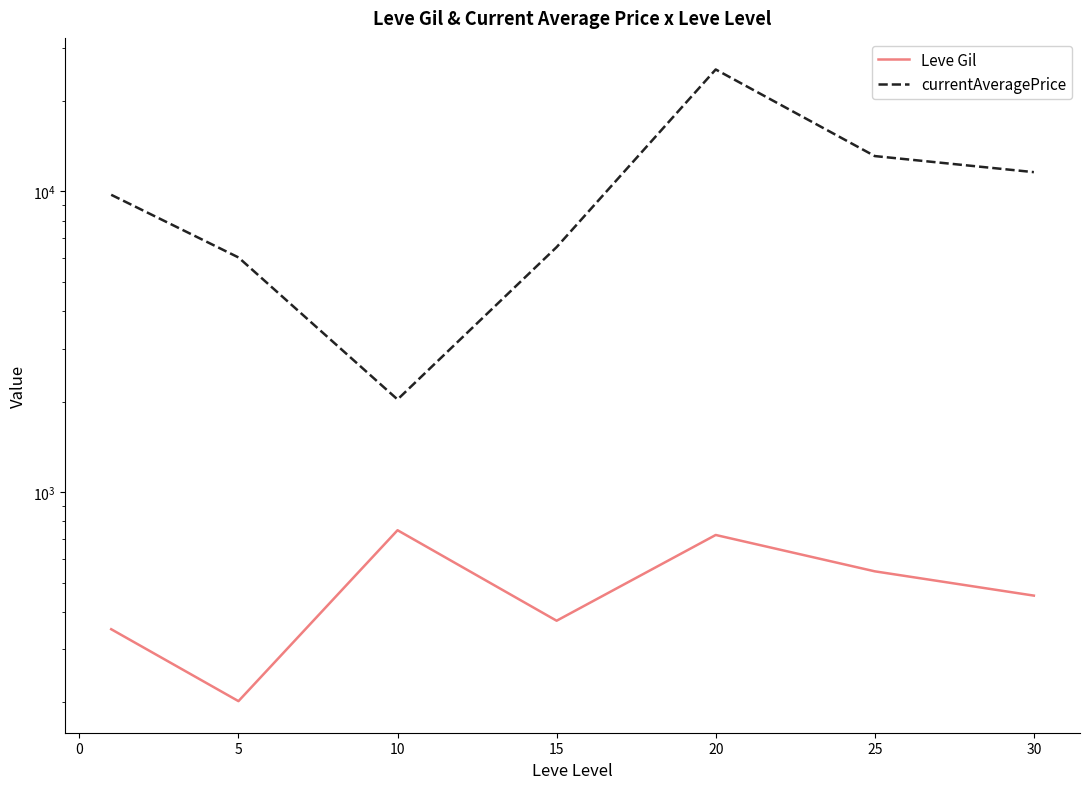

Is the value of Leve Gil at −5 greater than the value of currentAveragePrice at 20?

No